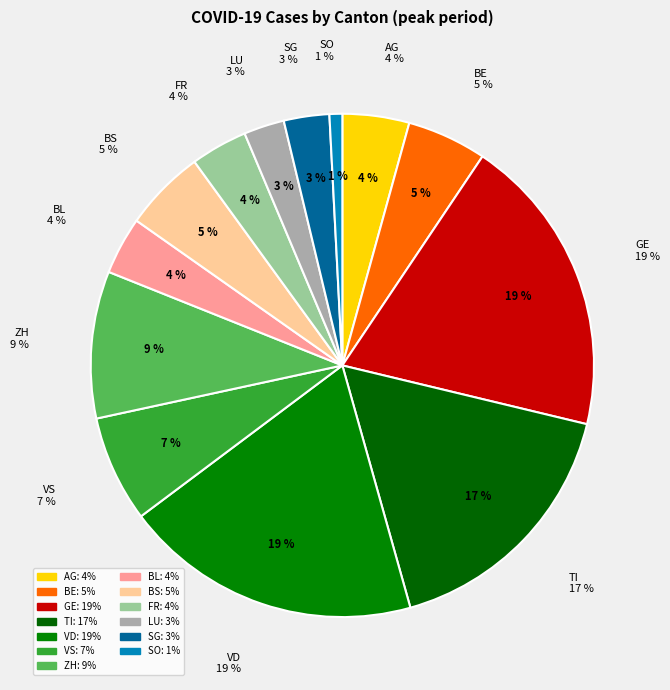

Which slice is the largest?

GE